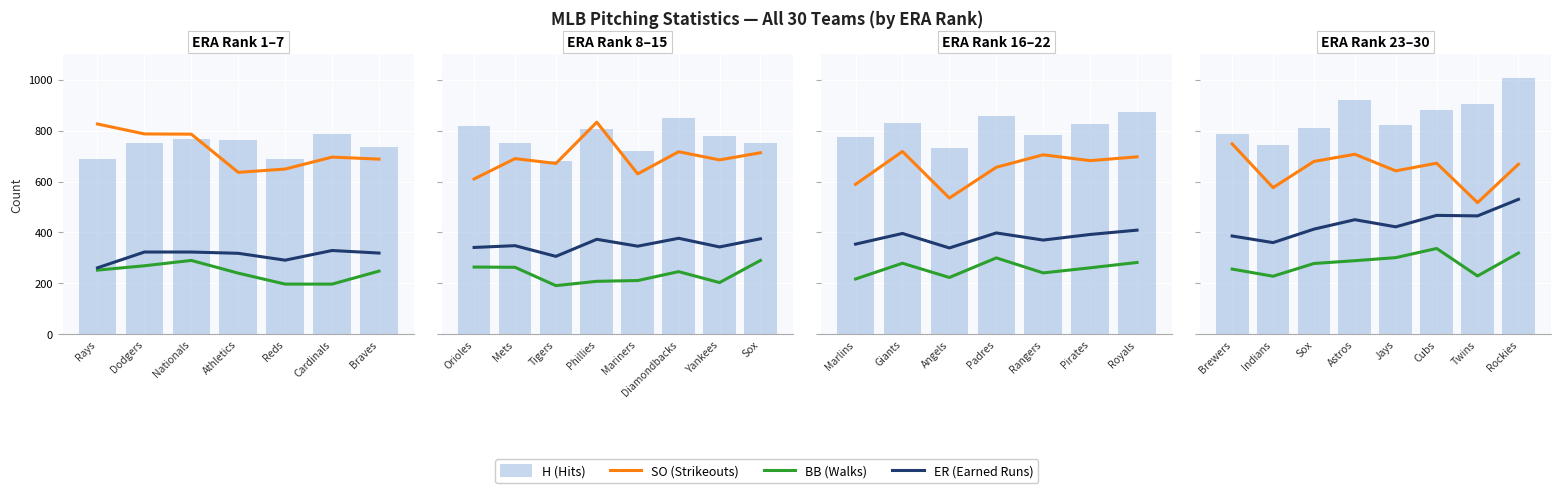

Which series has the largest total across all categories?

H